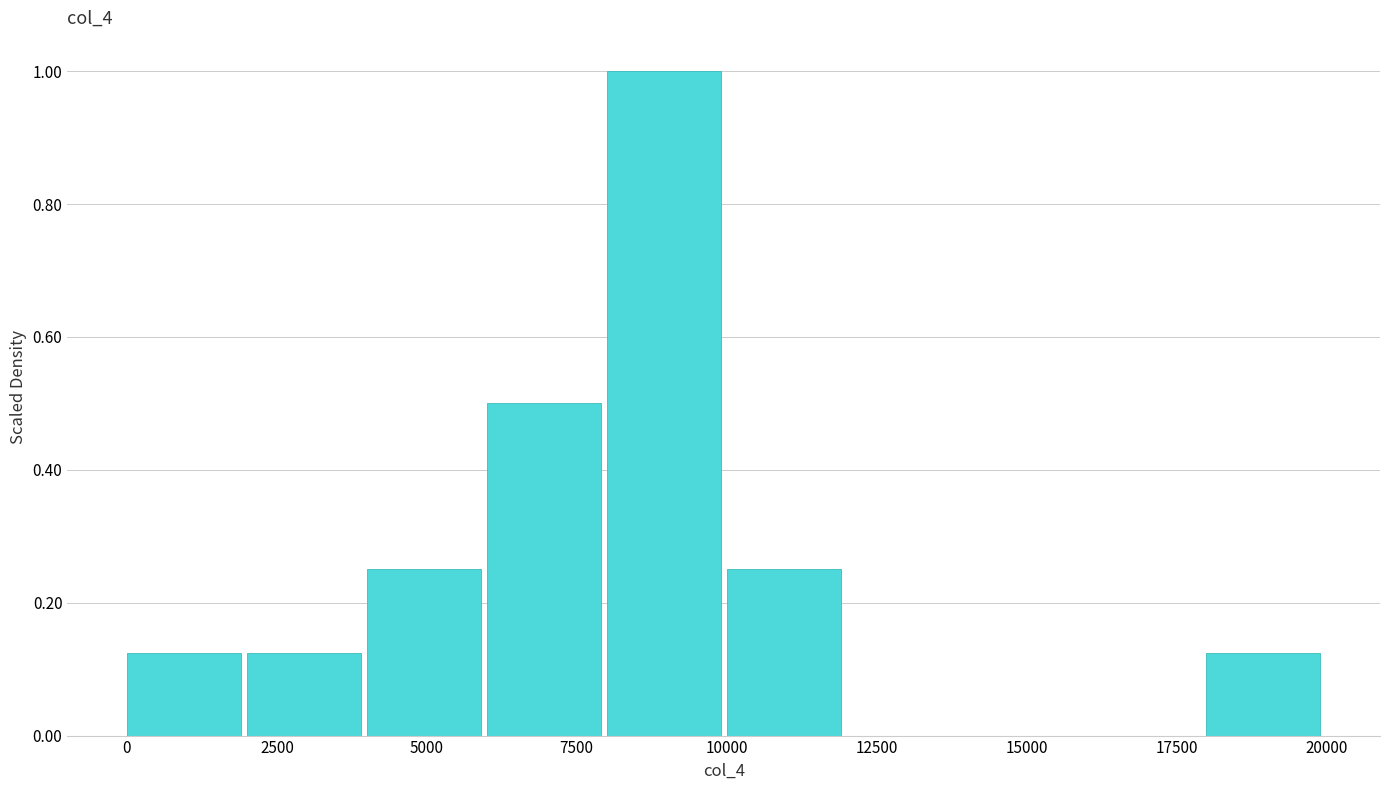

How tall is the bar that spans 0 to 2000 on the x-axis? The values are not printed on the chart, so give them approximately, as read against the axis.

0.12